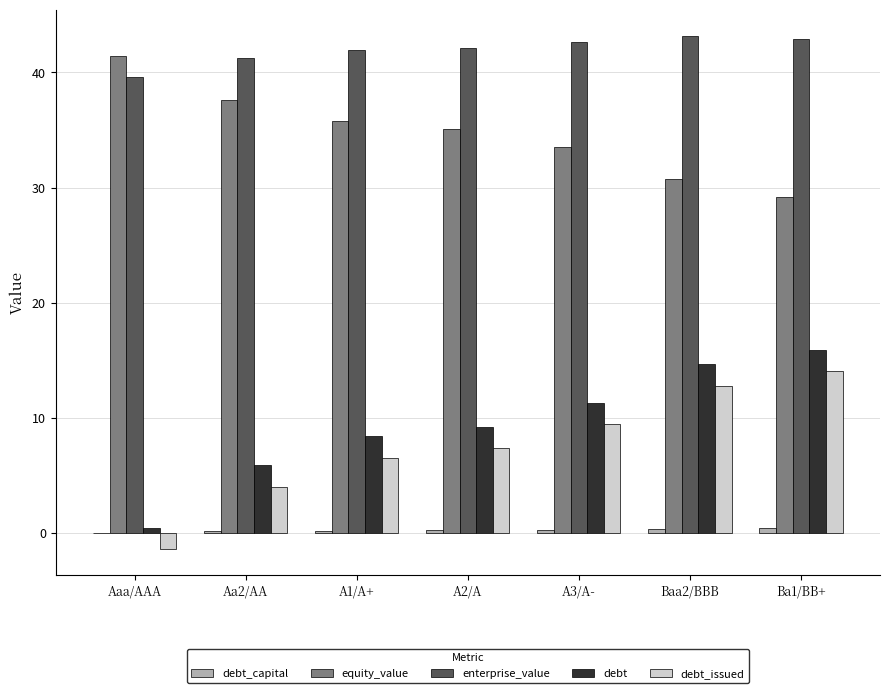

Which series has the largest total across all categories?

enterprise_value